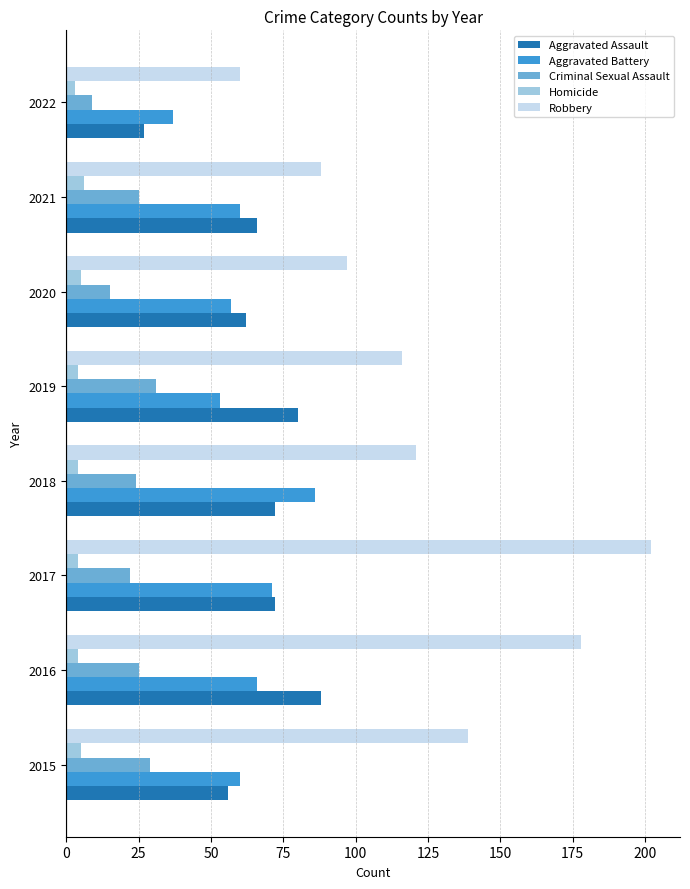

Which series has the largest range (max minus min)?

Robbery